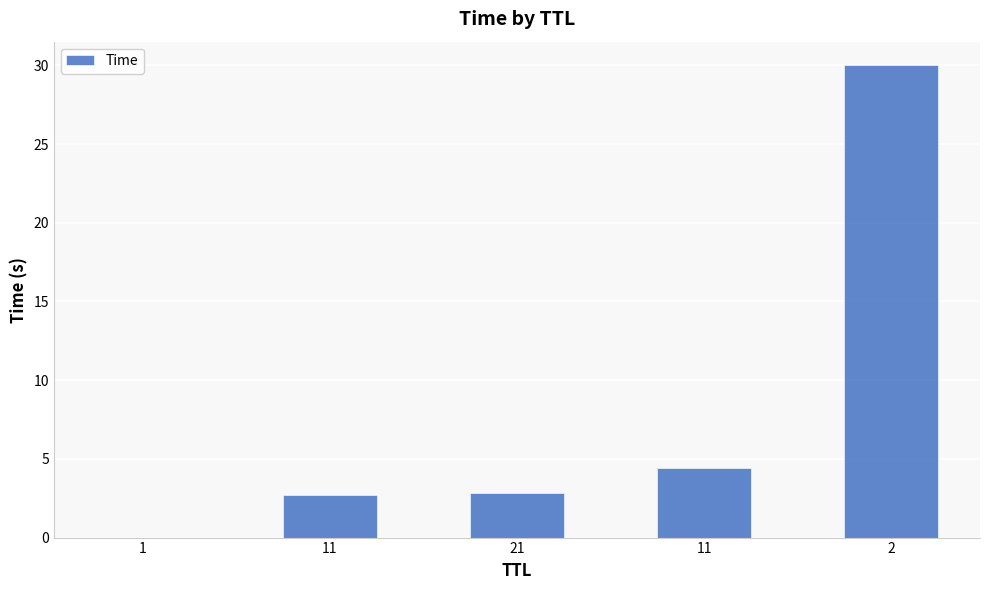

Count the number of categories in the chart.

5